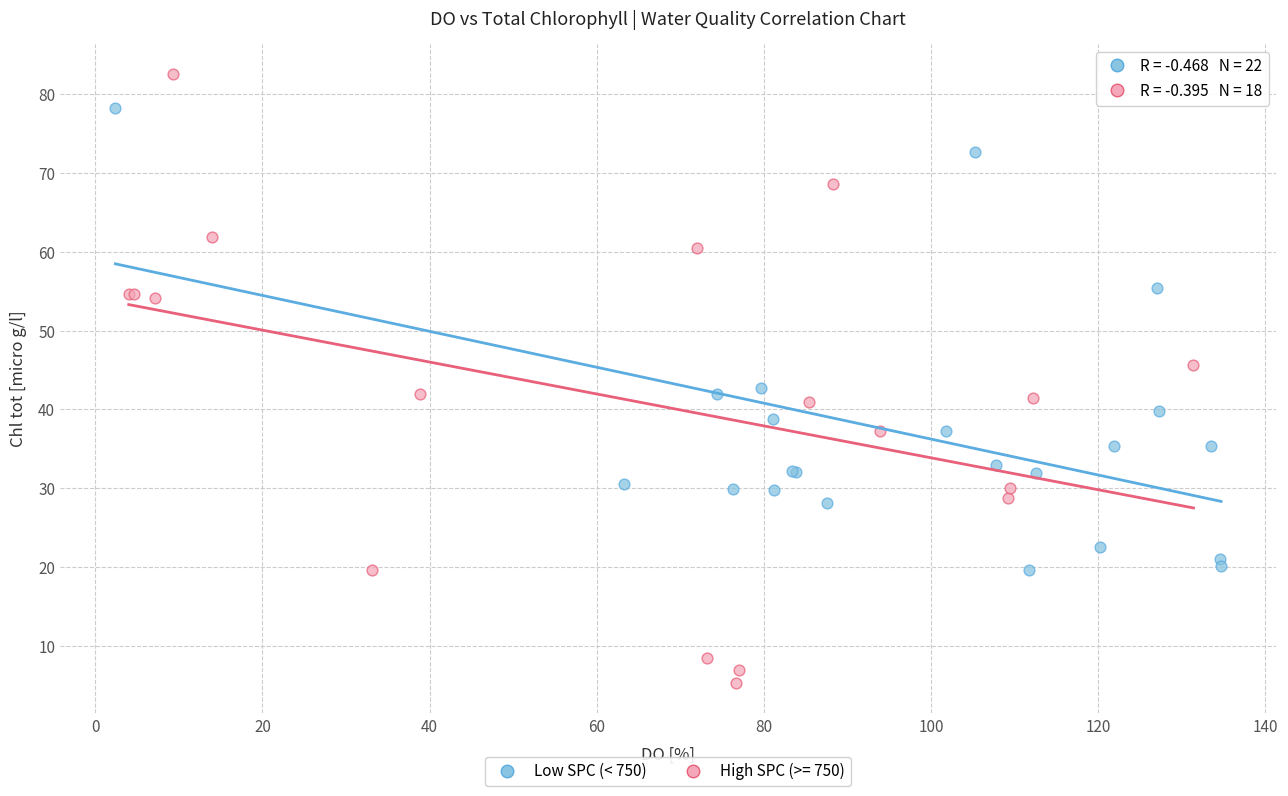

Which series has the largest Y range (max minus min)?

High SPC (>= 750)